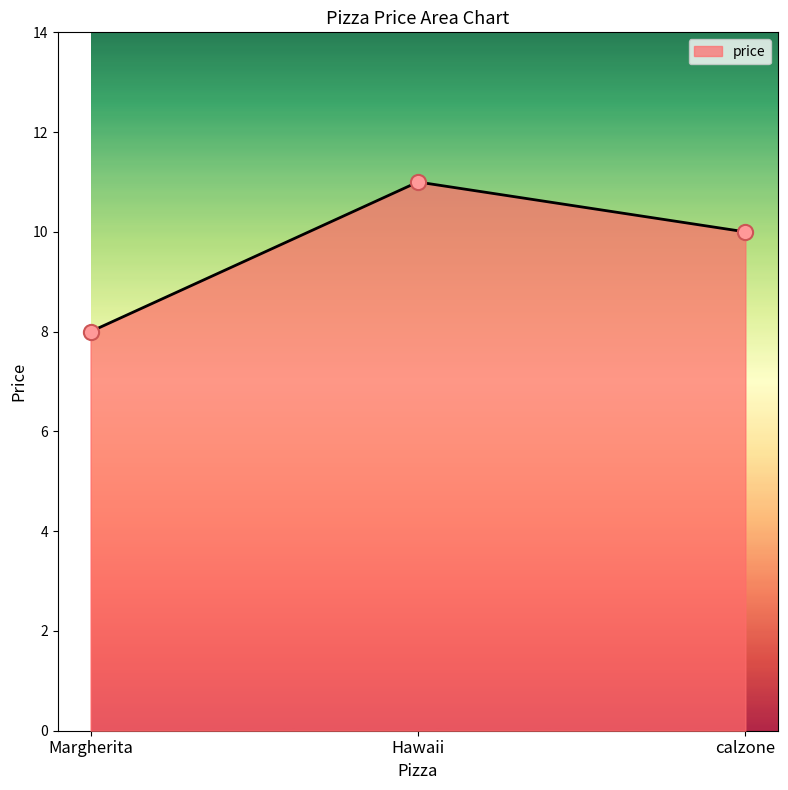

What is the ratio of the value at Hawaii to the value at calzone?

1.1